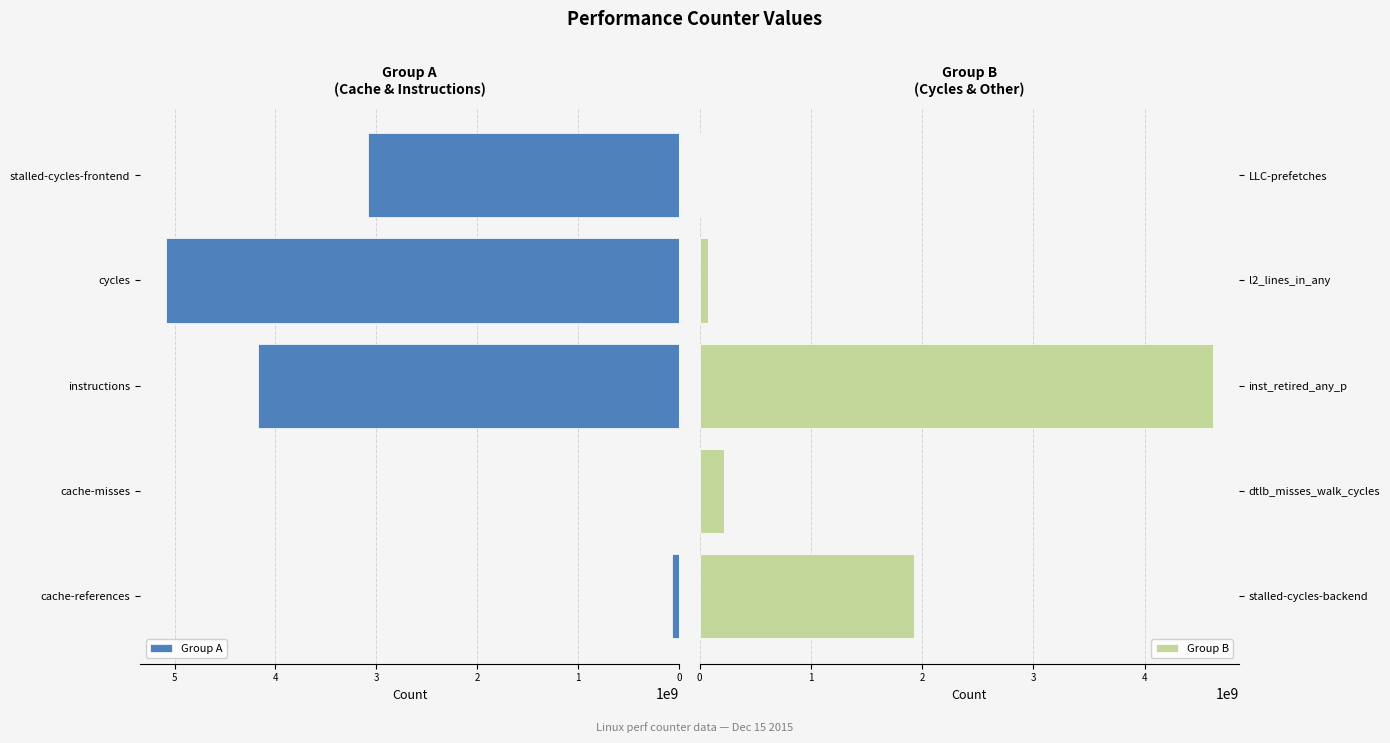

At which label is Group B closest to 2310227319?

stalled-cycles-backend